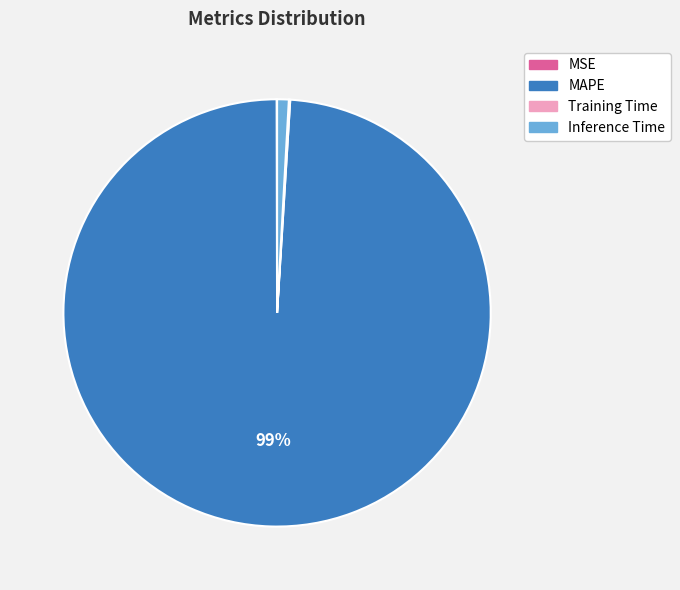

Which slice is the largest?

MAPE